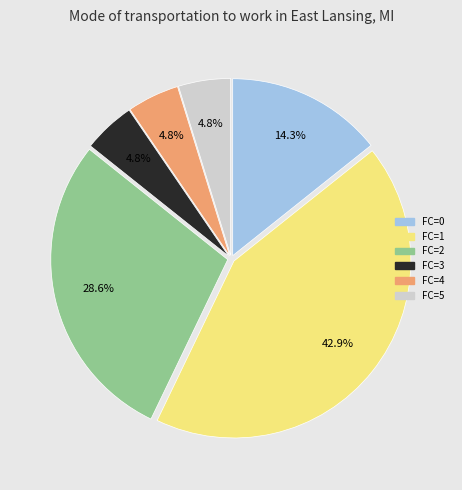

Which slice is the largest?

FC=1